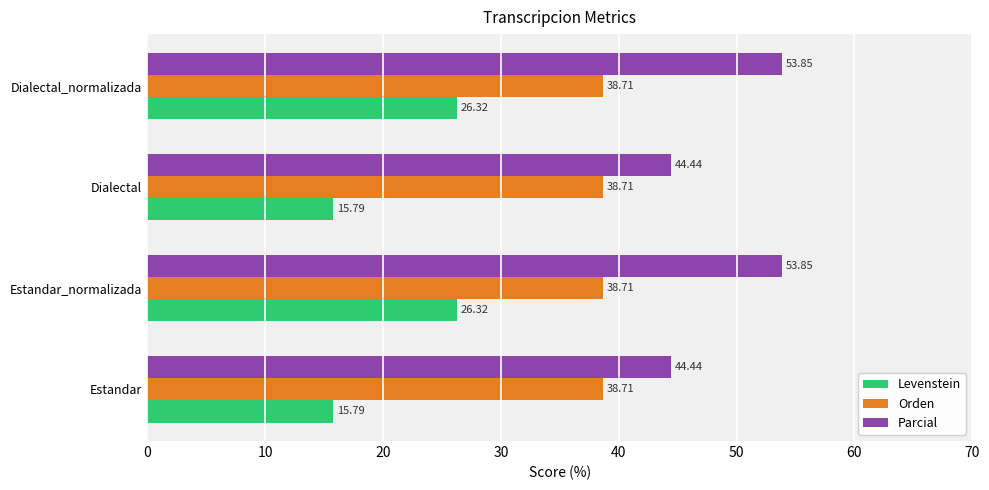

What is the sum of all Levenstein values?

84.2